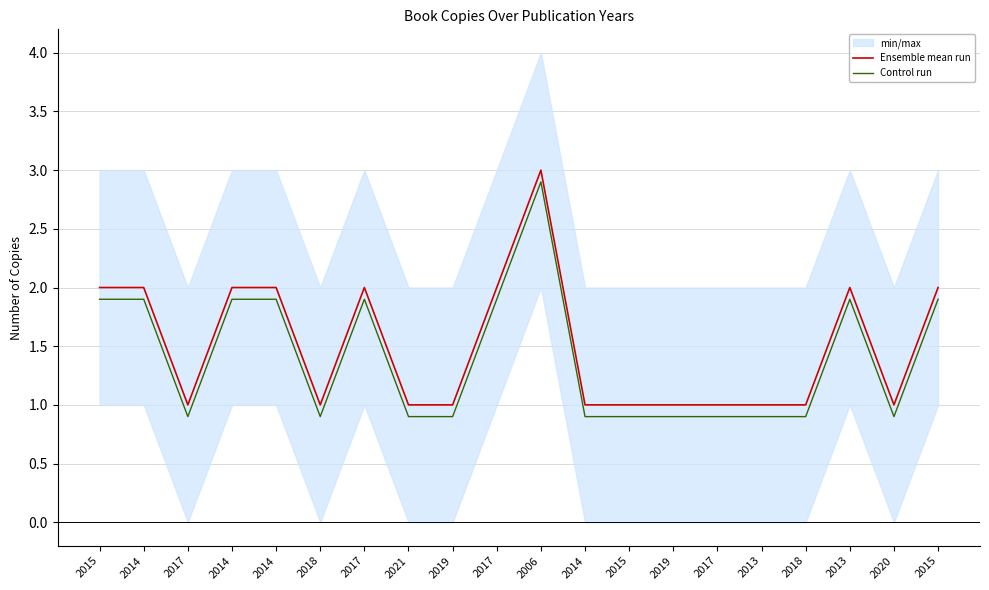

True or false: Ensemble mean run and Control run intersect in this chart.

False